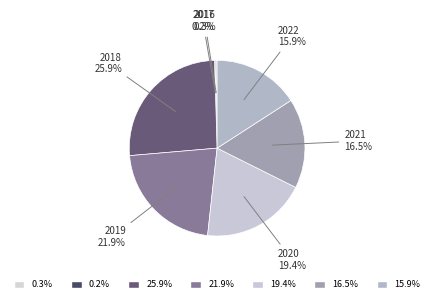

Which slice is the largest?

2018